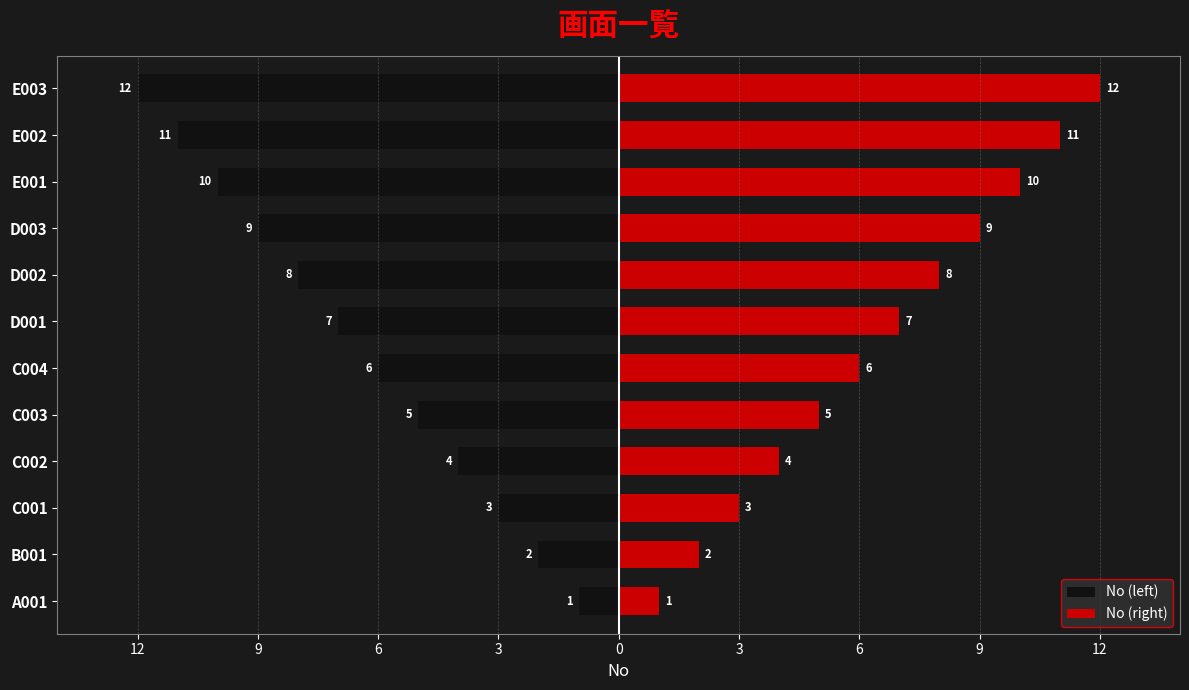

How many data points in No (left) are above -6?

5